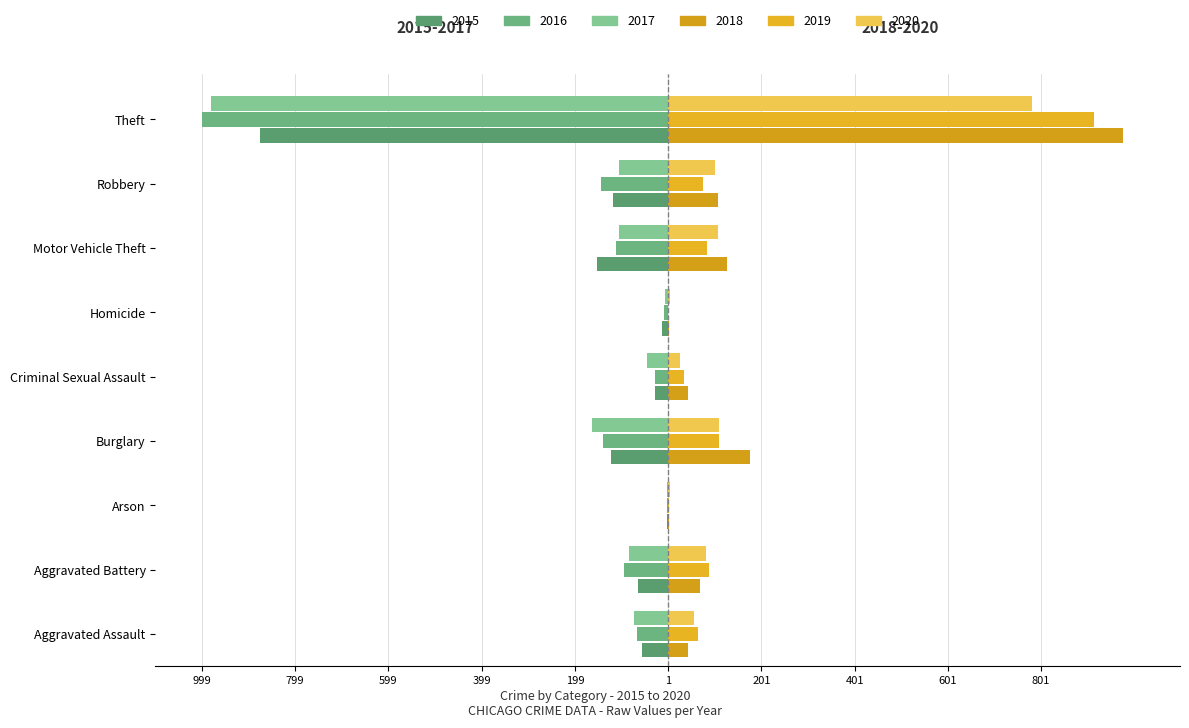

Where is 2015 nearest to the value -438?

Motor Vehicle Theft